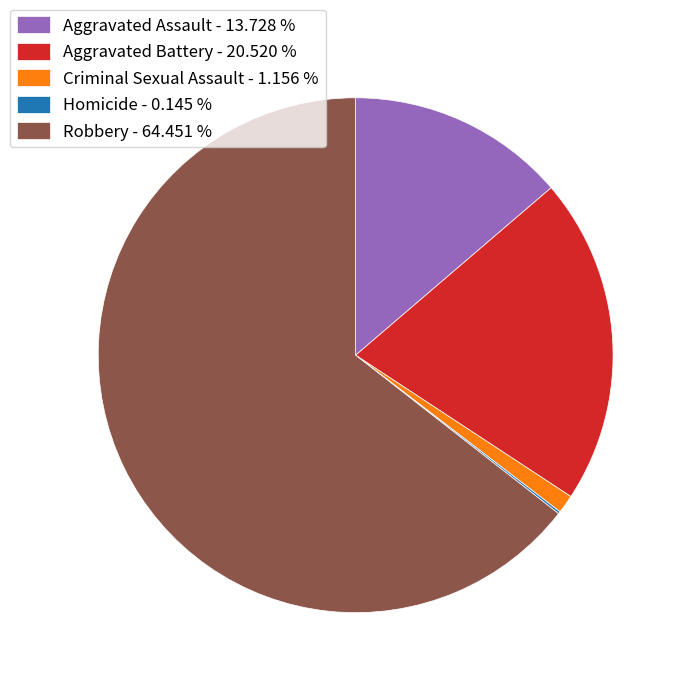

Which has a higher value, Robbery - 64.451 % or Aggravated Battery - 20.520 %?

Robbery - 64.451 %